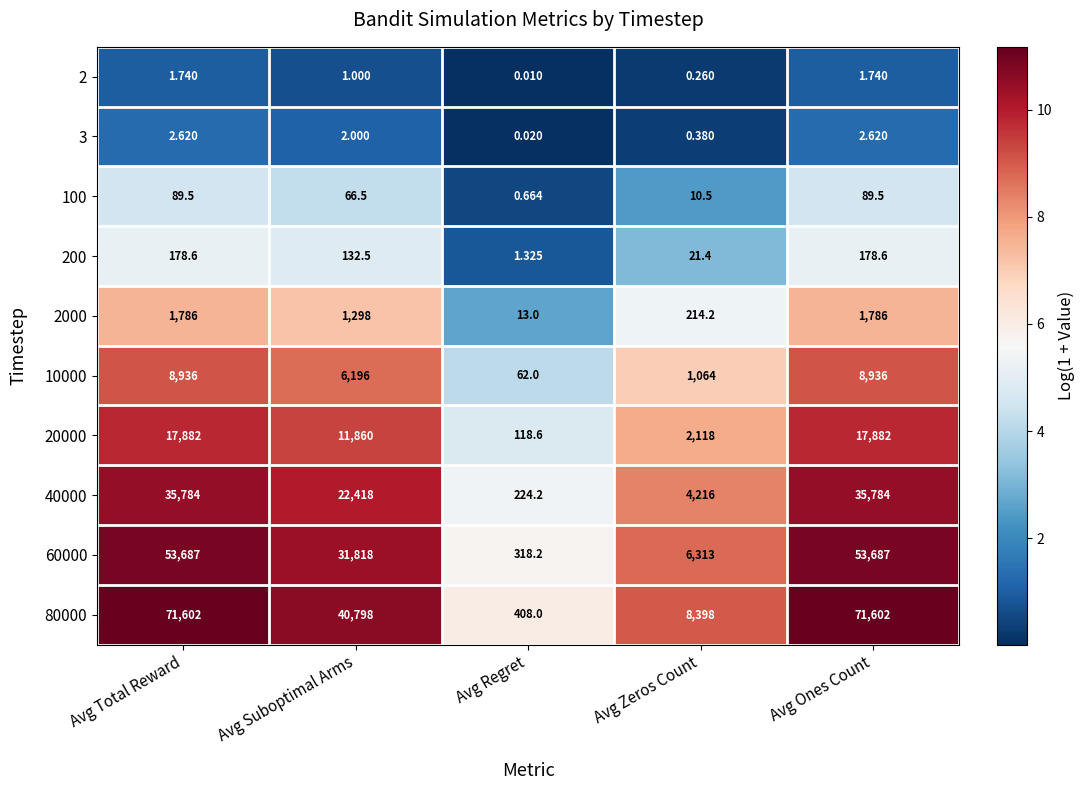

Is the value of 40000 at Avg Regret greater than the value of 2 at Avg Regret?

Yes